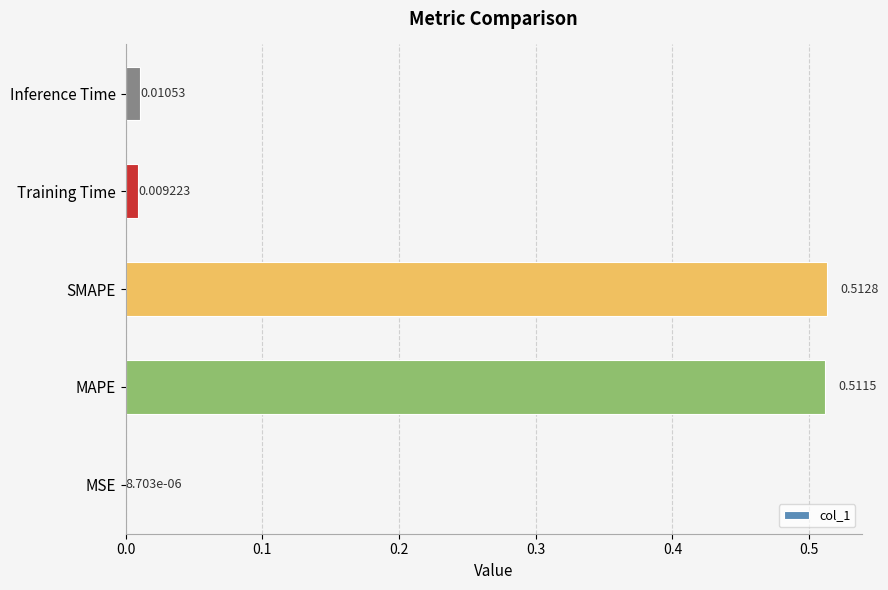

Which label corresponds to the largest value in the chart?

SMAPE